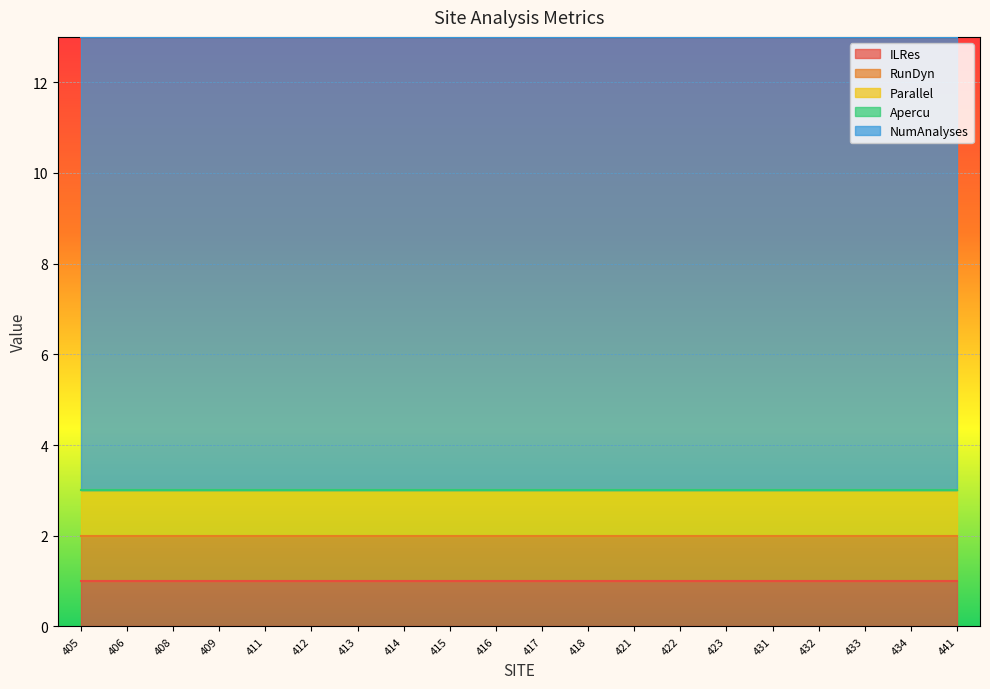

Which series has the widest spread of values?

ILRes